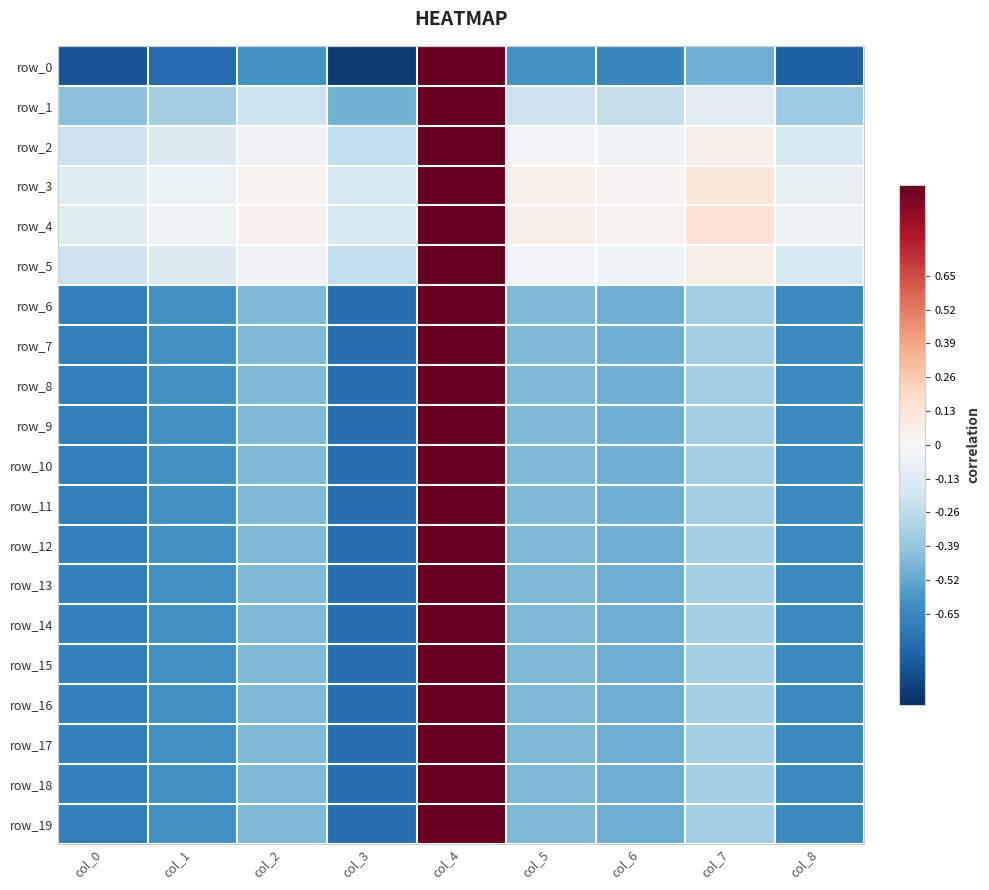

Which has a higher value, col_5 or col_4?

col_4